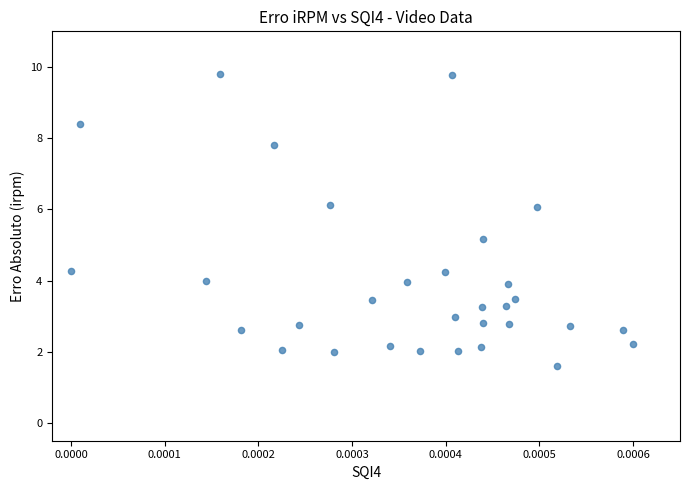

What Y value in the scatter plot is closest to 5?

5.2